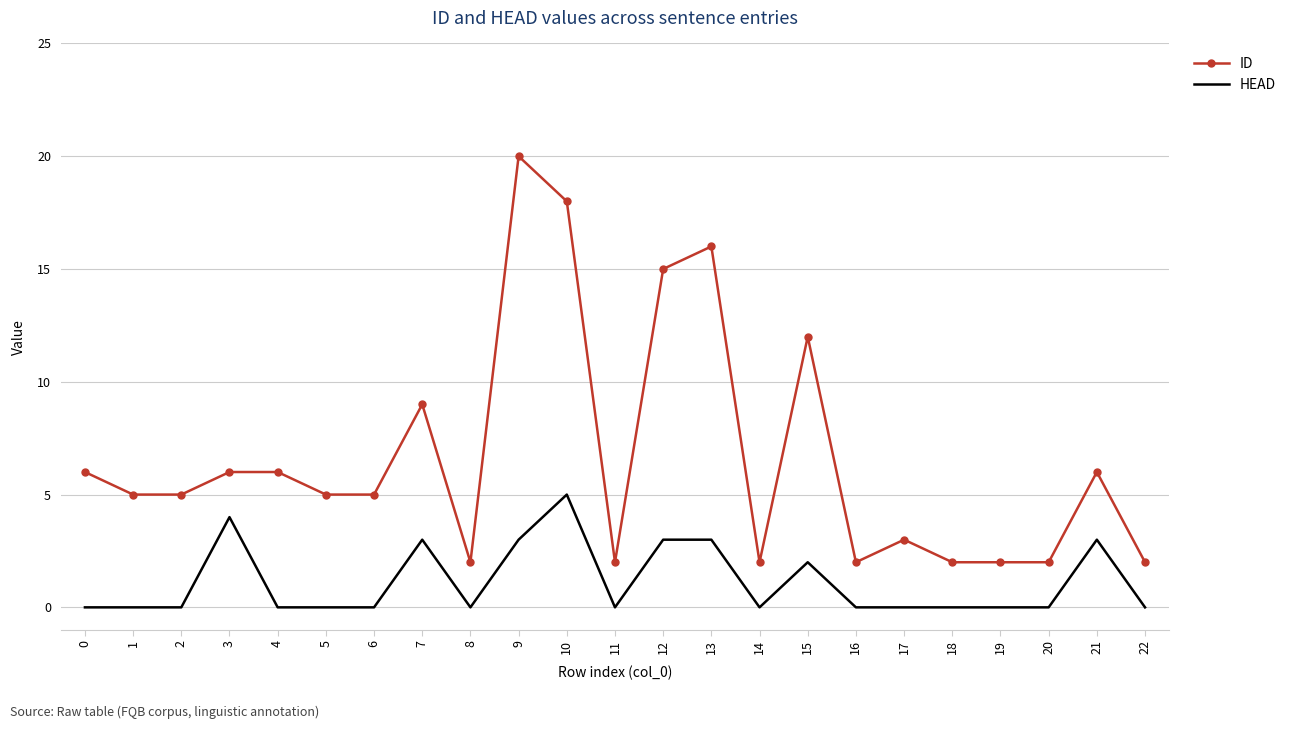

Is it true that ID equals 3 at 17?

True